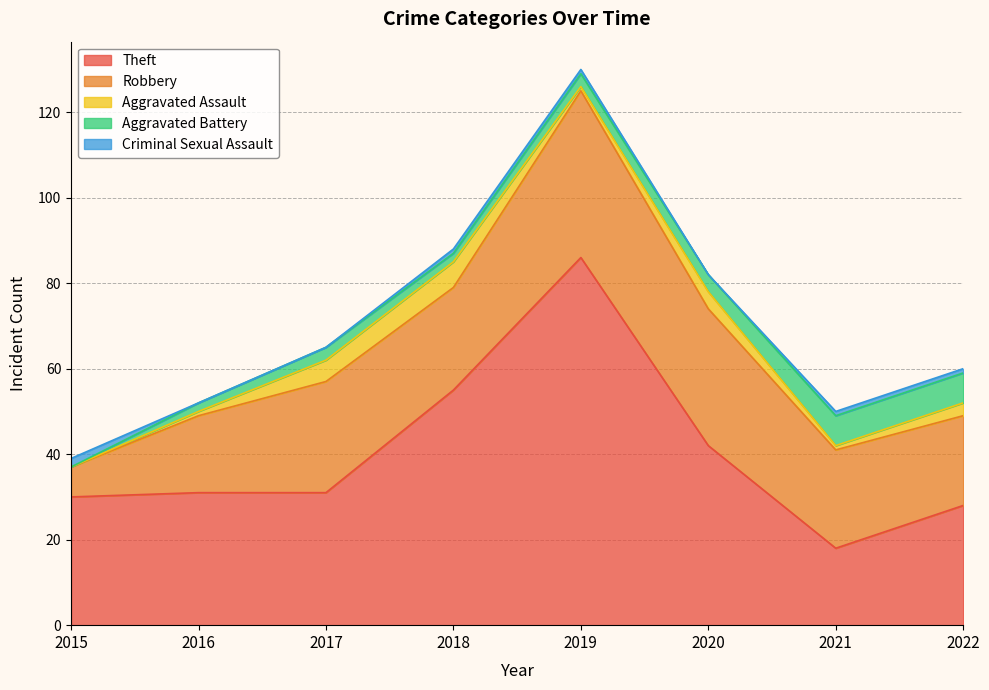

Is the value of Criminal Sexual Assault at 2015 greater than the value of Theft at 2018?

No